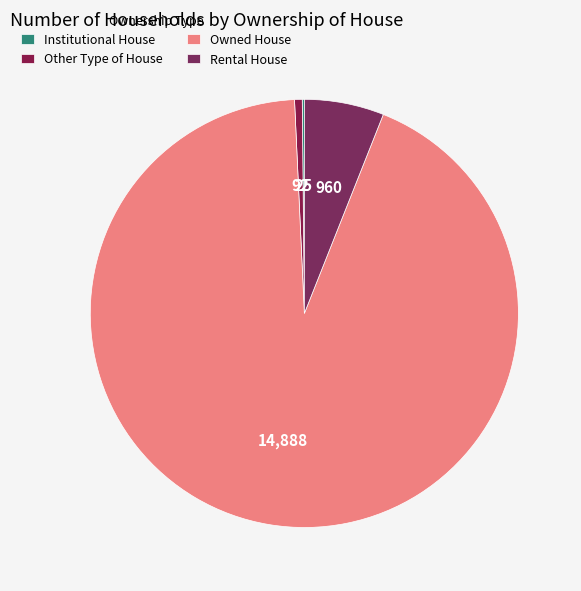

Does Owned House account for over 50% of the chart?

Yes